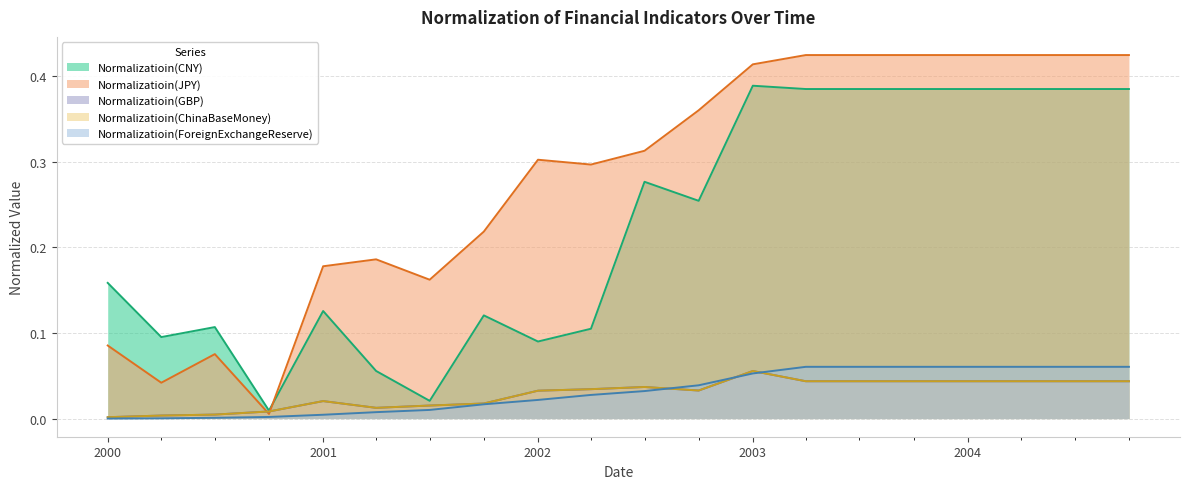

At which category does the chart reach its peak across all series?

2003-04-01